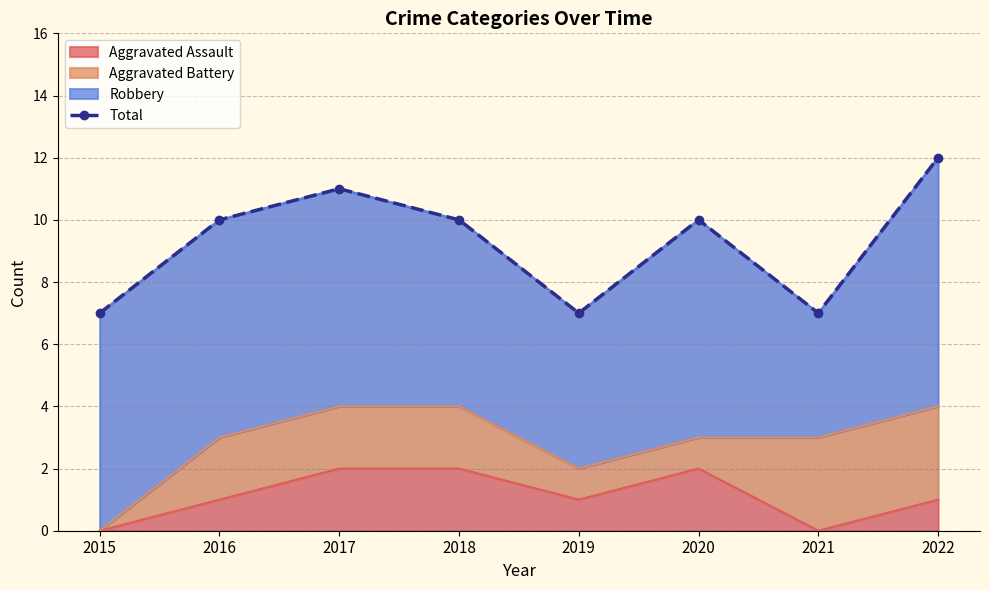

List the labels in order of value, largest first.

2022, 2017, 2016, 2018, 2020, 2015, 2019, 2021